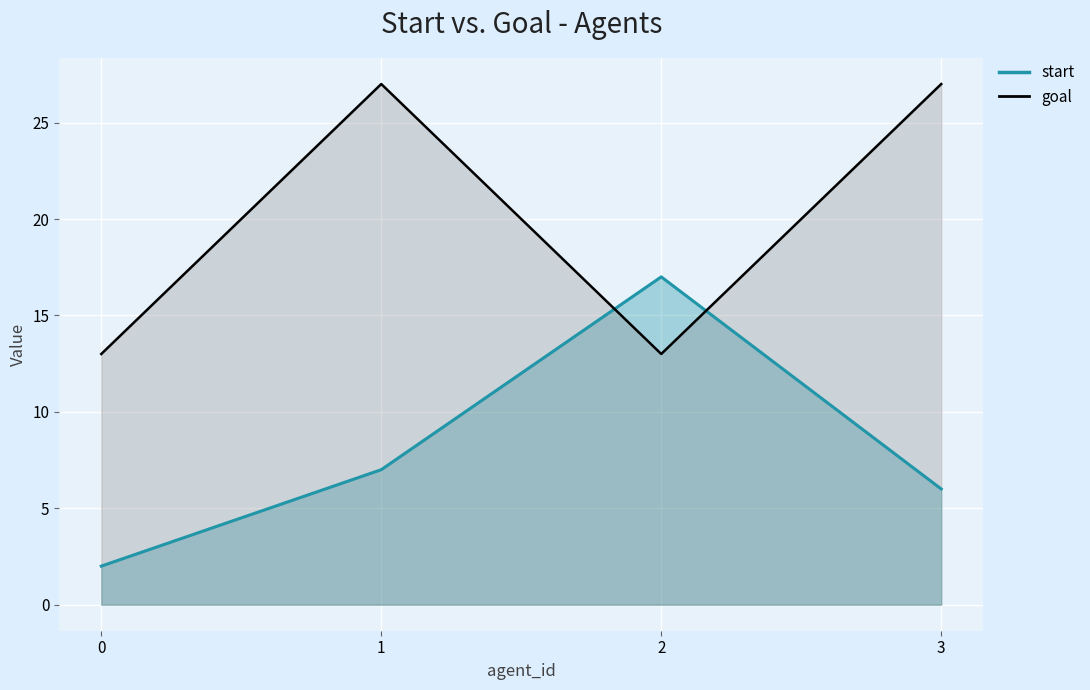

Which series ends up on top after the final intersection of goal and start?

goal